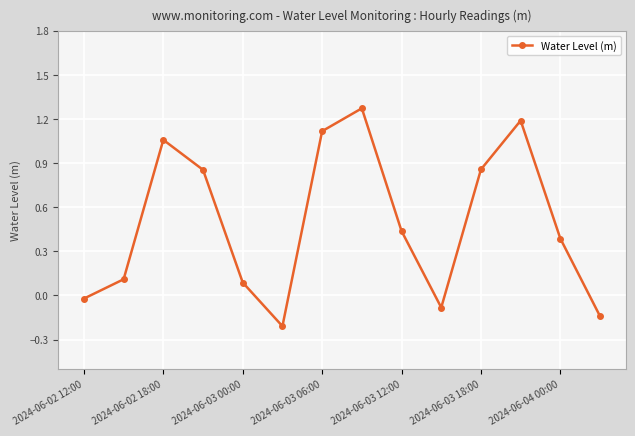

What is the difference between the maximum and second lowest values?

1.4